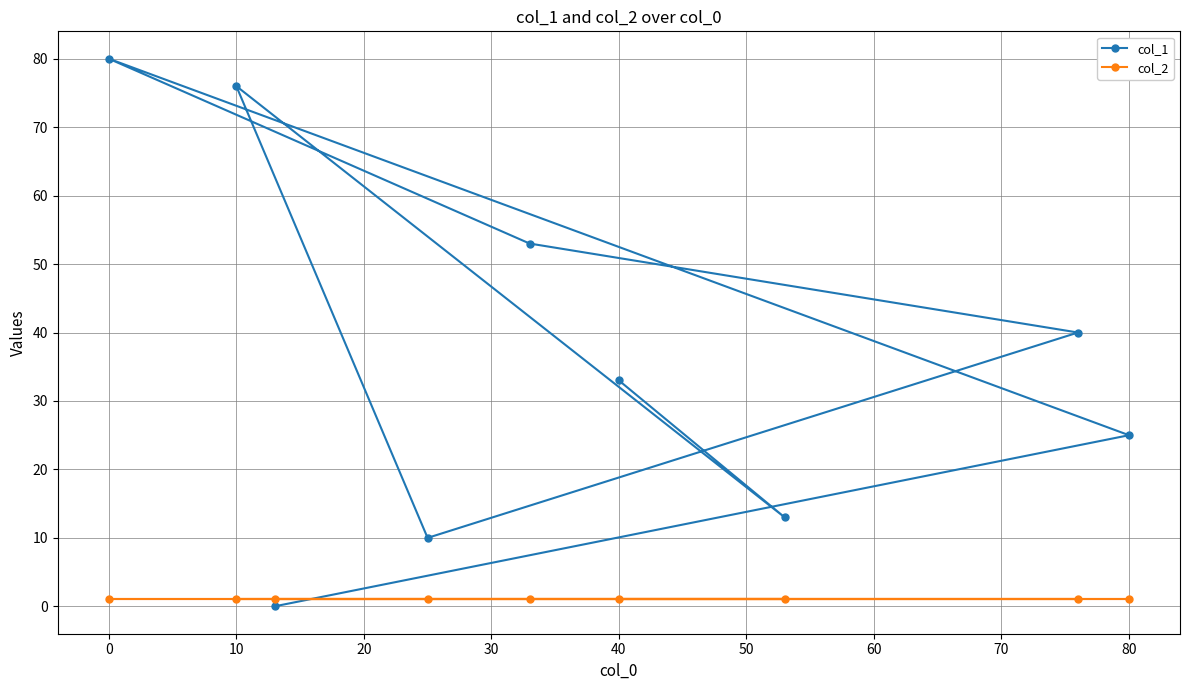

What is the average value of the col_2 series?

1